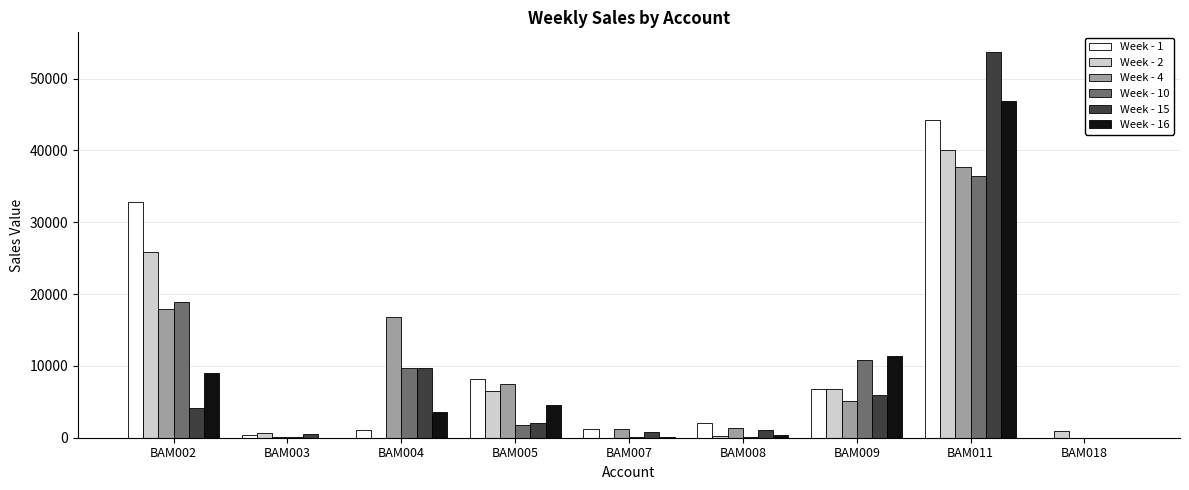

Which category has the highest value in the Week - 10 series?

BAM011